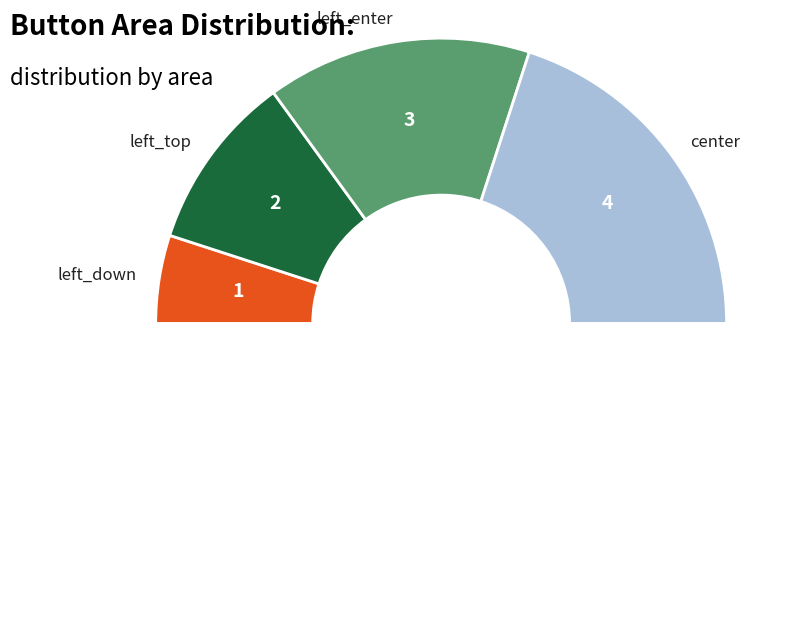

Which category has the smallest portion of the pie?

left_down